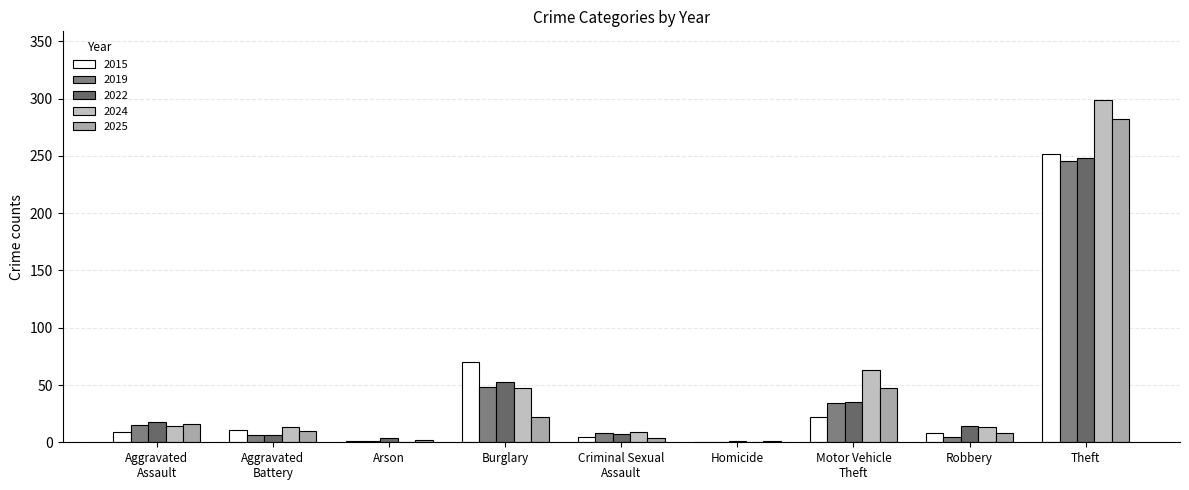

What is the spread (max minus min) of values at Homicide?

1